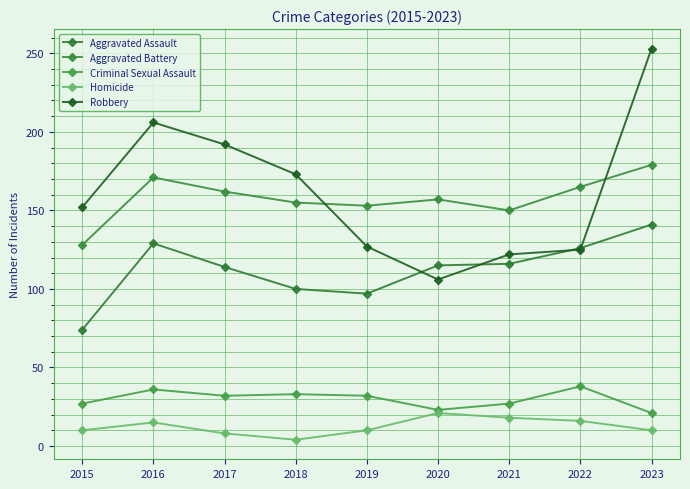

In Homicide, how many points are higher than both neighbors (excluding endpoints)?

2